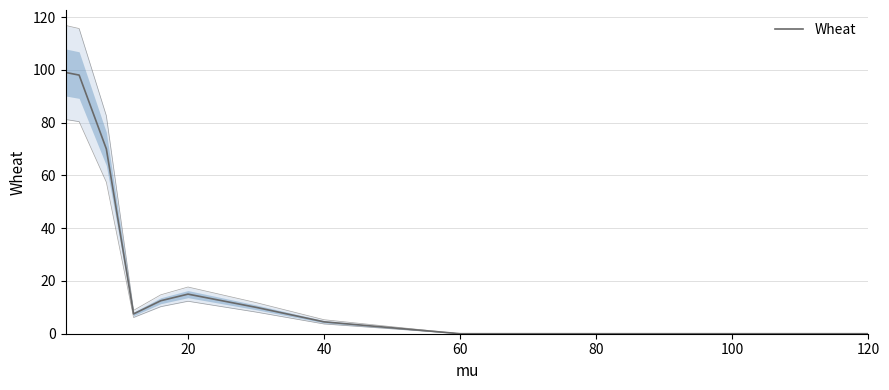

True or false: the data shows 5.6 at 120.

False